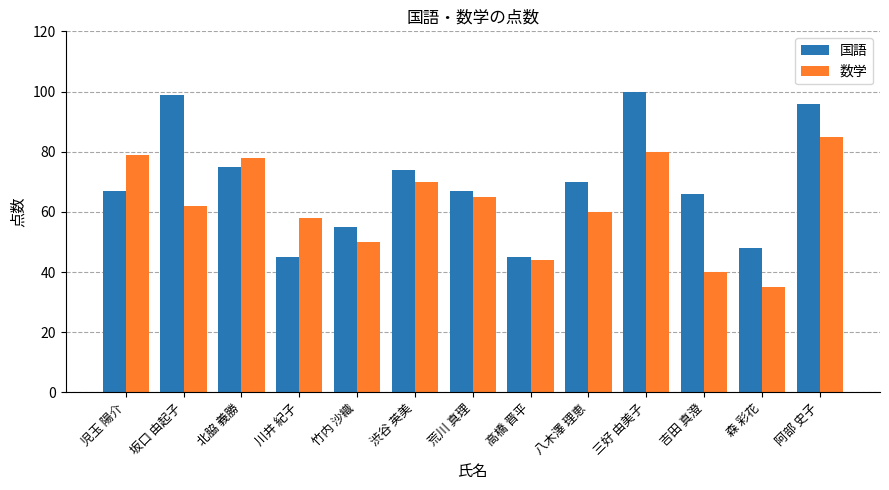

Reading left to right, transcribe all the data shown in this chart.

国語: 児玉 陽介=67	坂口 由起子=99	北脇 義勝=75	川井 紀子=45	竹内 沙織=55	渋谷 英美=74	荒川 真理=67	高橋 晋平=45	八木澤 理恵=70	三好 由美子=100	吉田 真澄=66	森 彩花=48	阿部 史子=96
数学: 児玉 陽介=79	坂口 由起子=62	北脇 義勝=78	川井 紀子=58	竹内 沙織=50	渋谷 英美=70	荒川 真理=65	高橋 晋平=44	八木澤 理恵=60	三好 由美子=80	吉田 真澄=40	森 彩花=35	阿部 史子=85